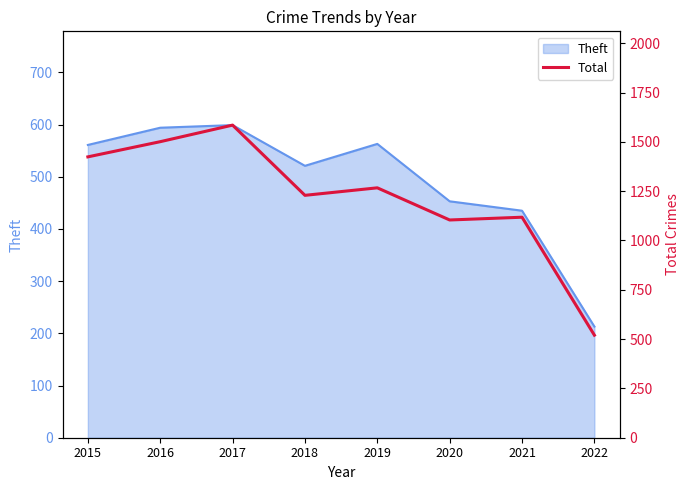

The value at 2018 is 1229. True or false?

True